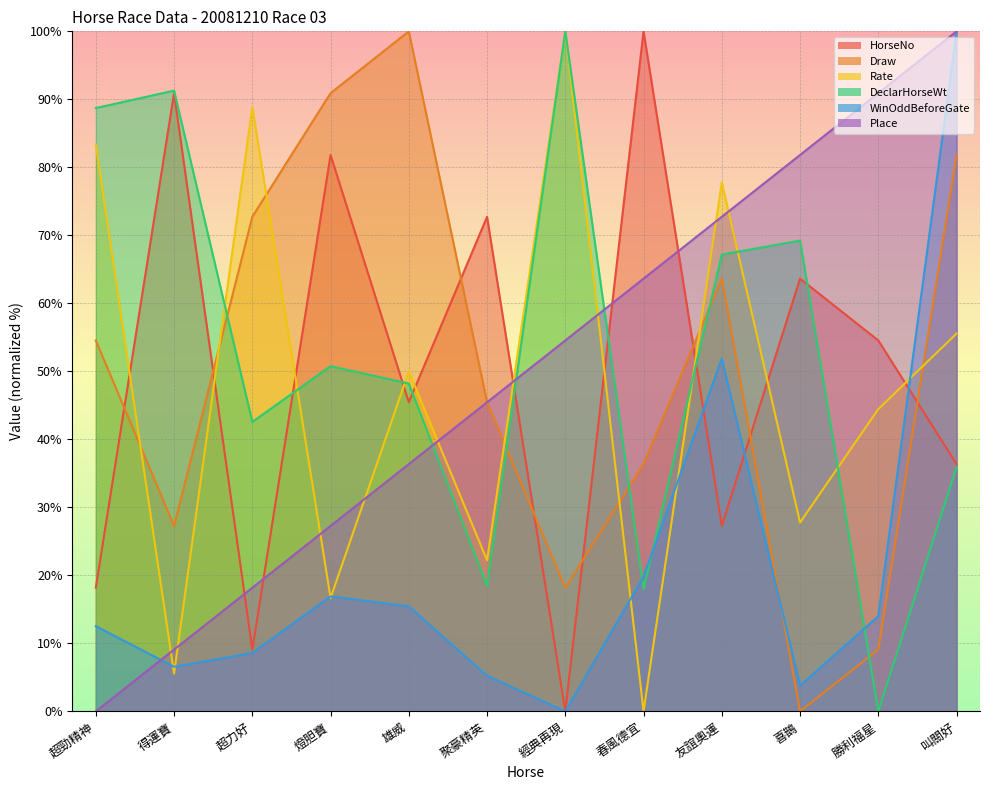

How many data points in Draw are above 54?

6